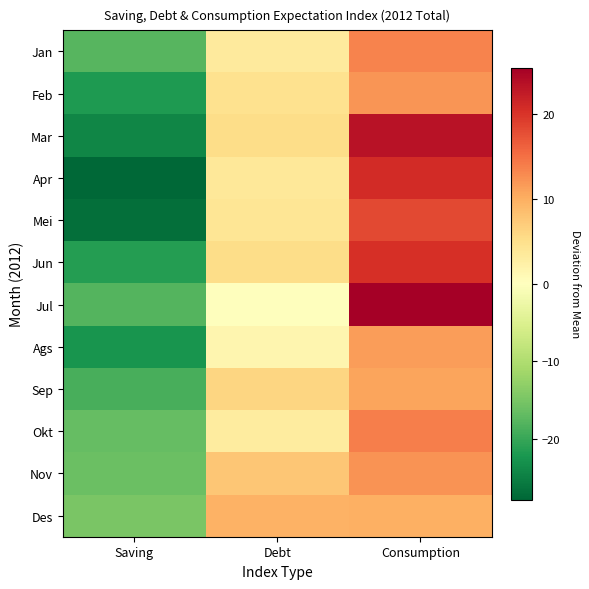

Between Saving and Debt, which is larger?

Debt